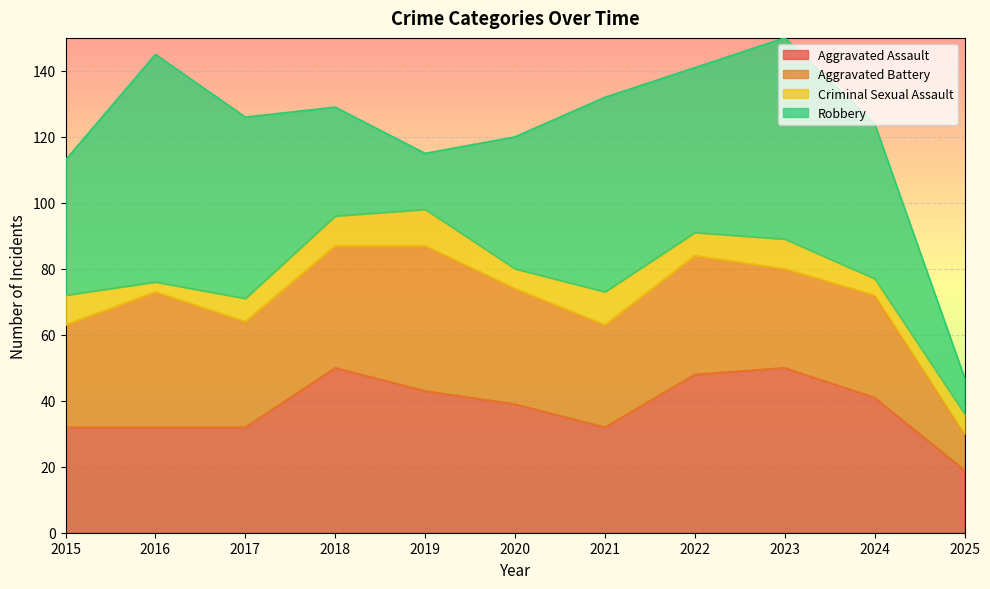

How many lines are shown in the chart?

4